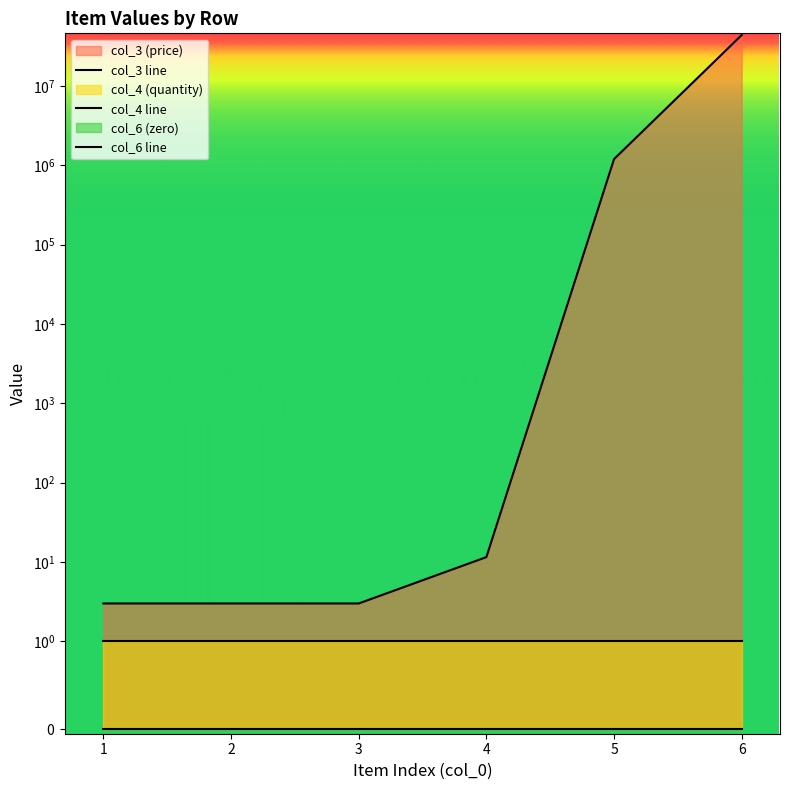

What is the value of the col_4 point at the 6th from the left?

1.0